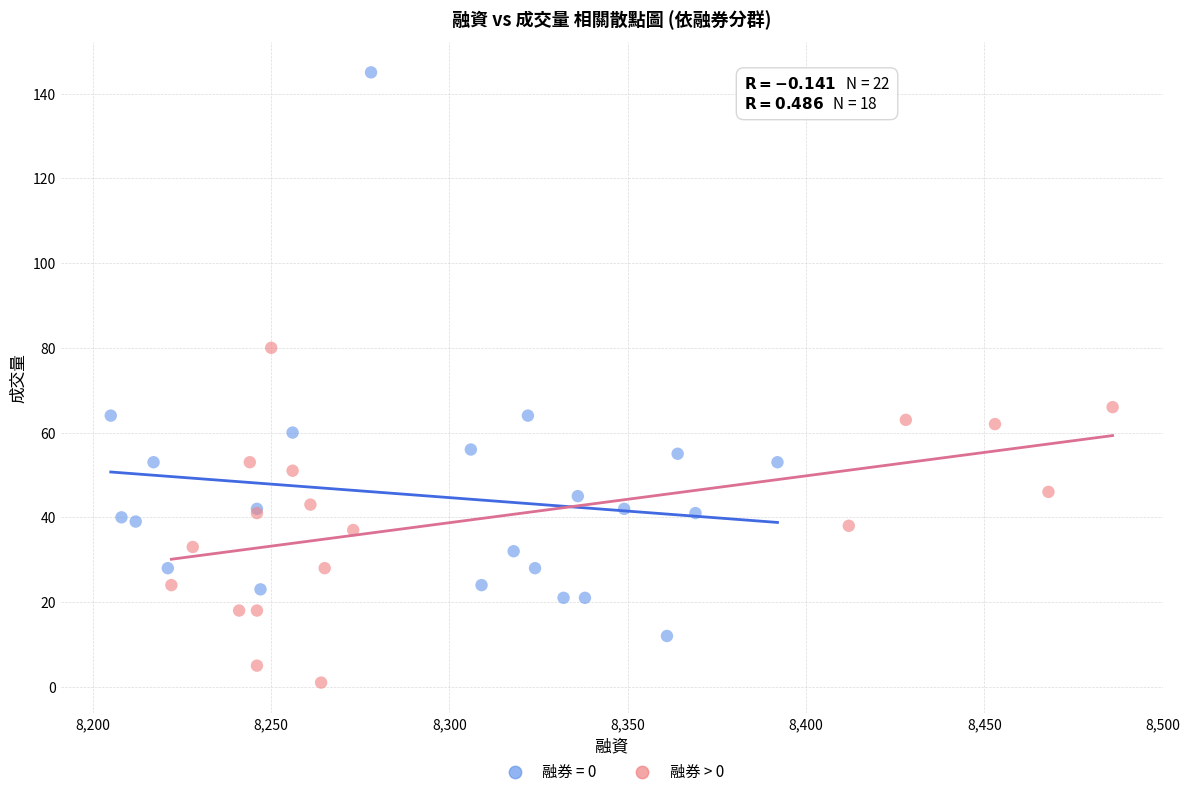

Which series contains the lowest Y value?

融券 > 0